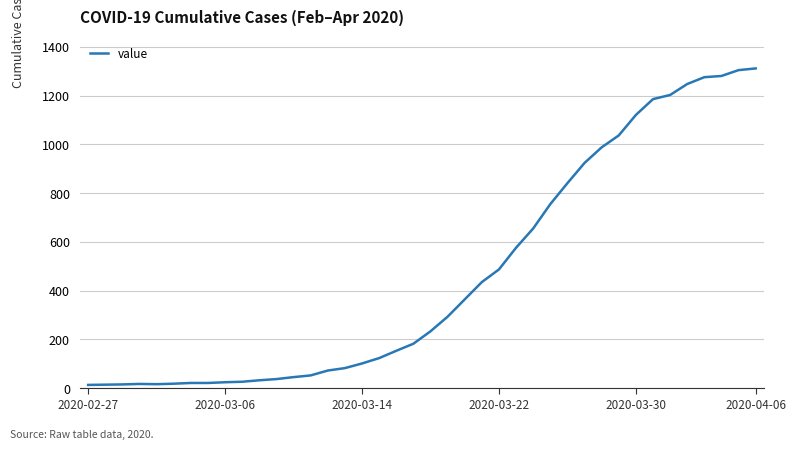

What is the difference between the maximum and minimum values?

1299